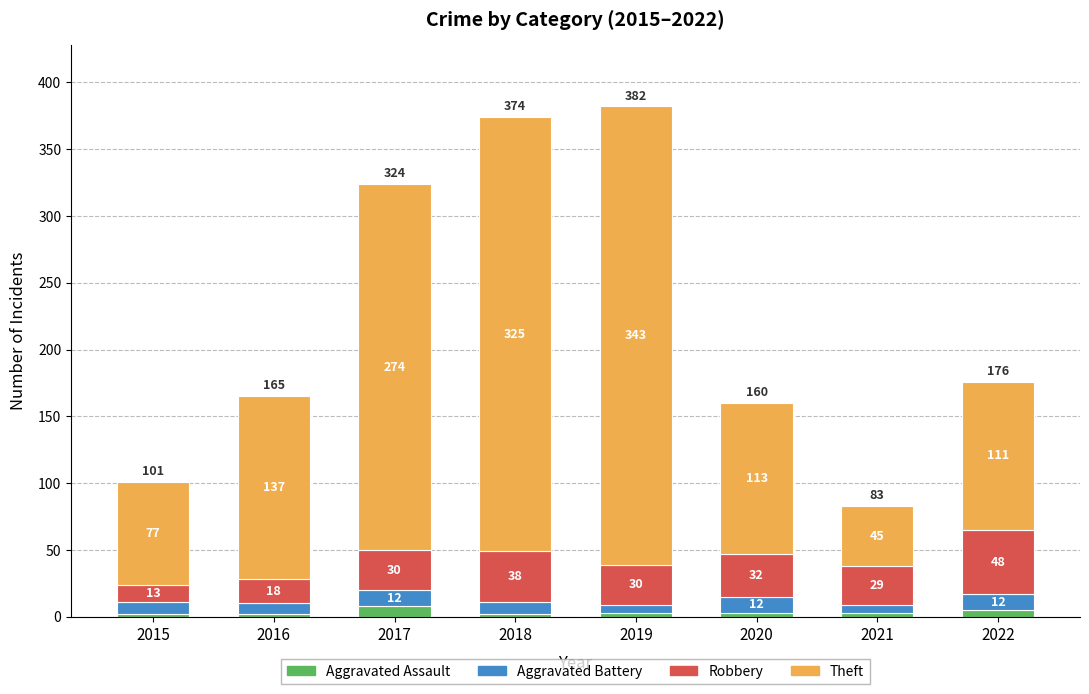

What is the maximum value for Aggravated Assault?

8